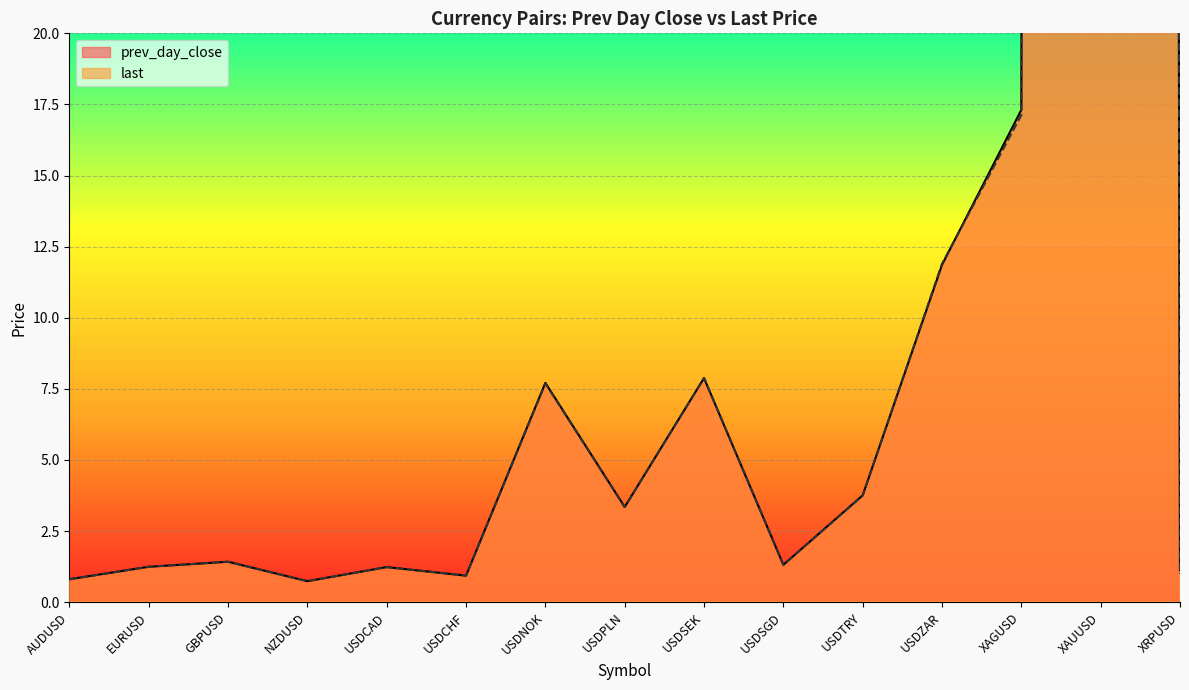

Reading right to left, extract all data points from this chart.

prev_day_close: XRPUSD=1.1	XAUUSD=1344.7	XAGUSD=17.3	USDZAR=11.9	USDTRY=3.8	USDSGD=1.3	USDSEK=7.9	USDPLN=3.3	USDNOK=7.7	USDCHF=0.9	USDCAD=1.2	NZDUSD=0.7	GBPUSD=1.4	EURUSD=1.2	AUDUSD=0.8
last: XRPUSD=1.0	XAUUSD=1340.0	XAGUSD=17.1	USDZAR=11.9	USDTRY=3.7	USDSGD=1.3	USDSEK=7.9	USDPLN=3.3	USDNOK=7.7	USDCHF=0.9	USDCAD=1.2	NZDUSD=0.7	GBPUSD=1.4	EURUSD=1.2	AUDUSD=0.8